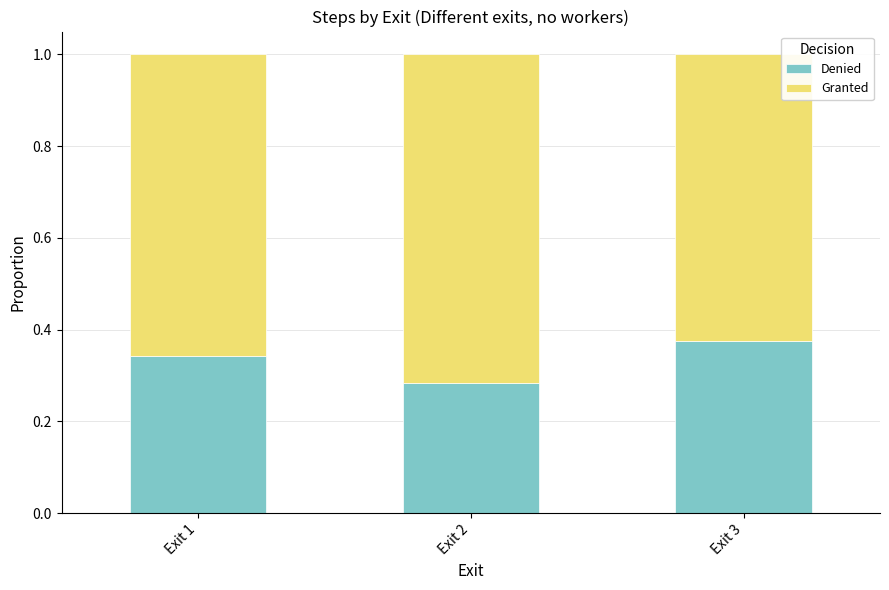

At which label is Denied closest to 0?

Exit 2